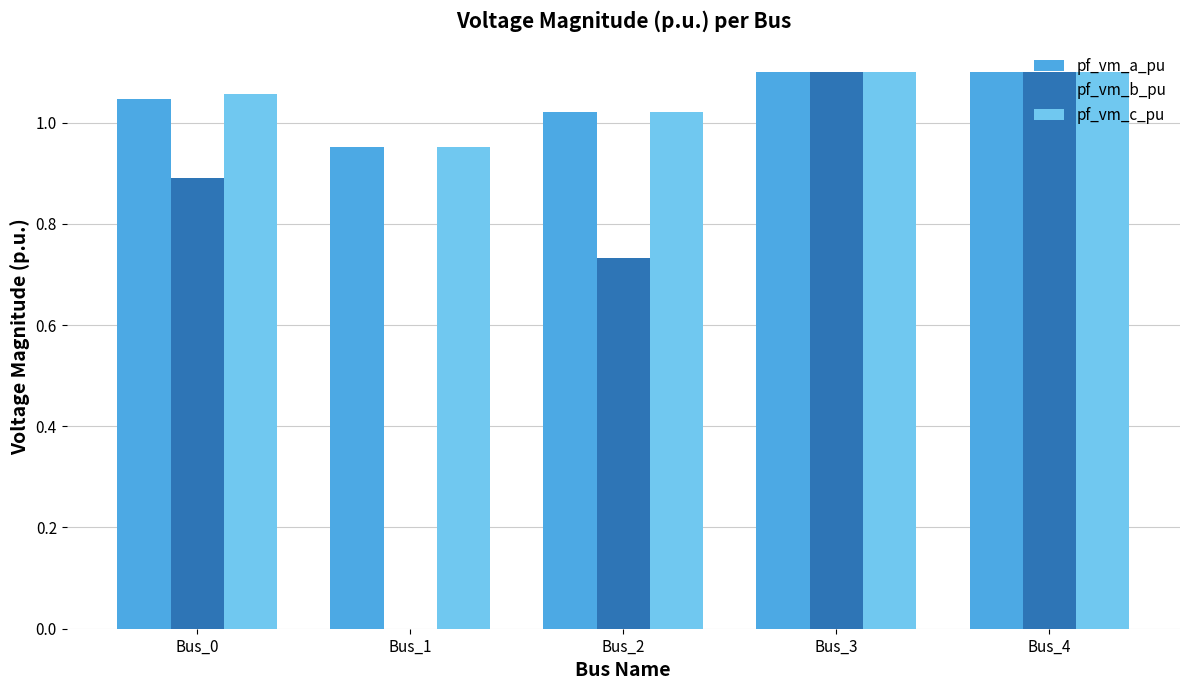

What is the total value across all series at Bus_4?

3.3